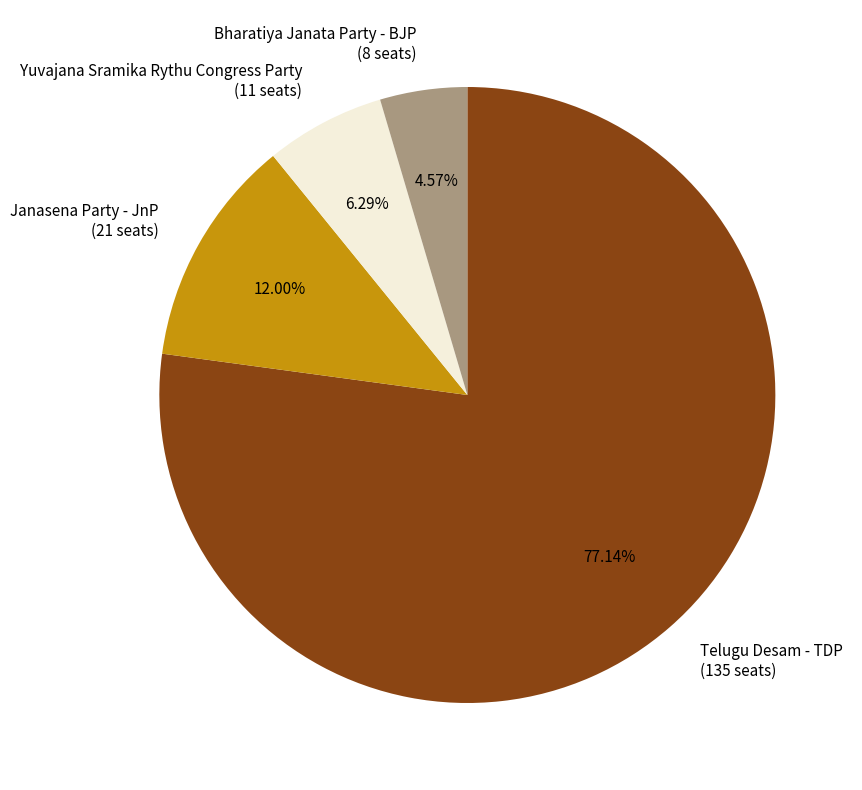

Rank the categories by value from highest to lowest.

Telugu Desam - TDP, Janasena Party - JnP, Yuvajana Sramika Rythu Congress Party, Bharatiya Janata Party - BJP